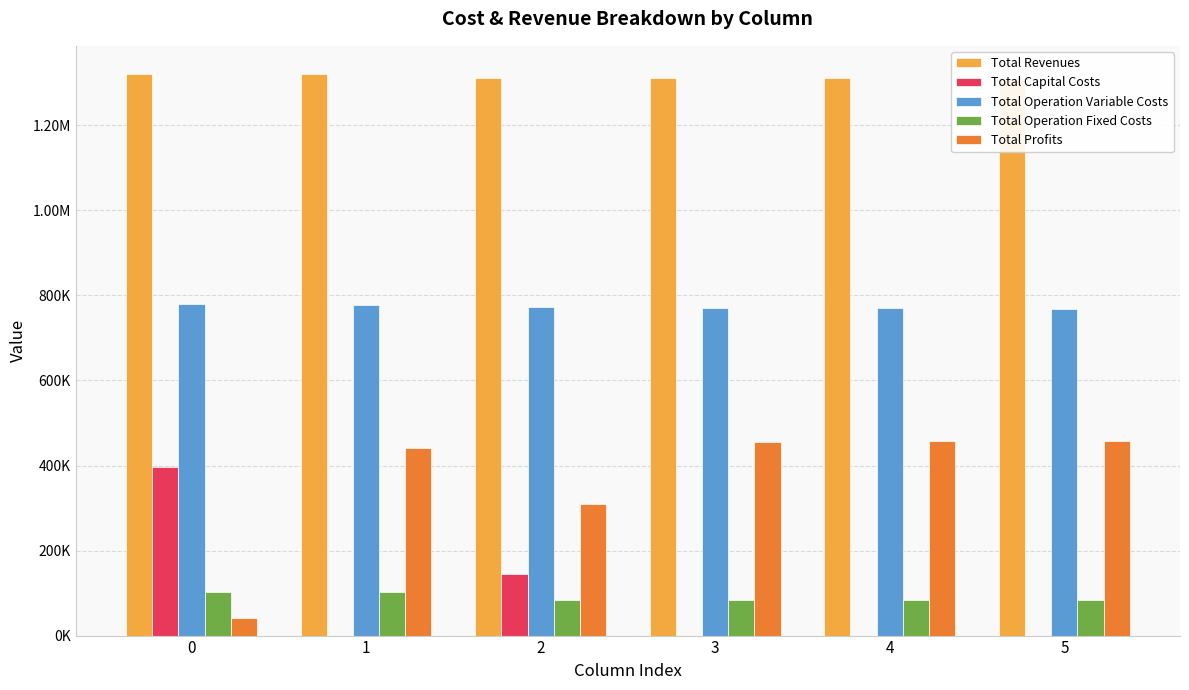

What are all the series names shown in the legend?

Total Revenues, Total Capital Costs, Total Operation Variable Costs, Total Operation Fixed Costs, Total Profits